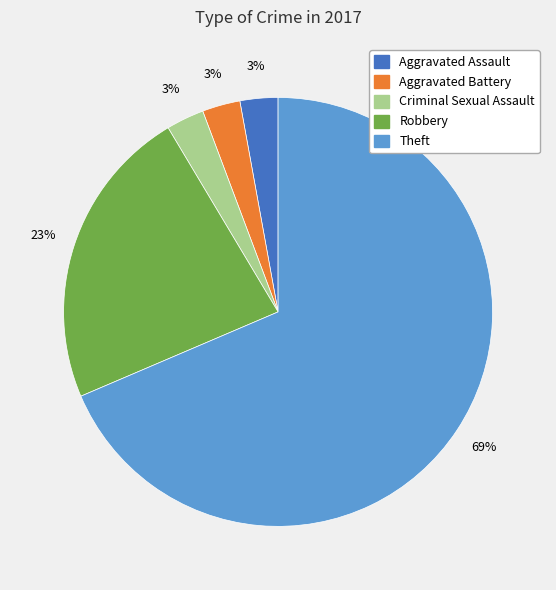

Is there a majority slice in this chart?

Yes